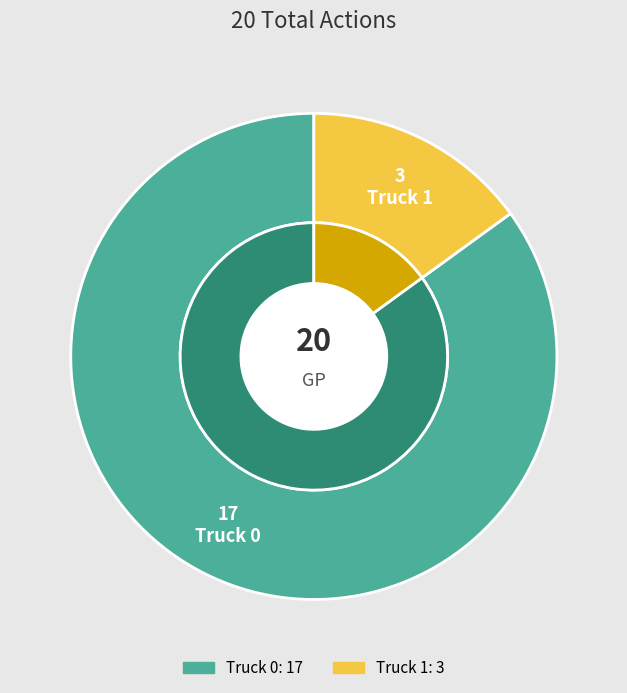

To the nearest percent, what is the combined percentage of Truck 0 and Truck 1?

100%